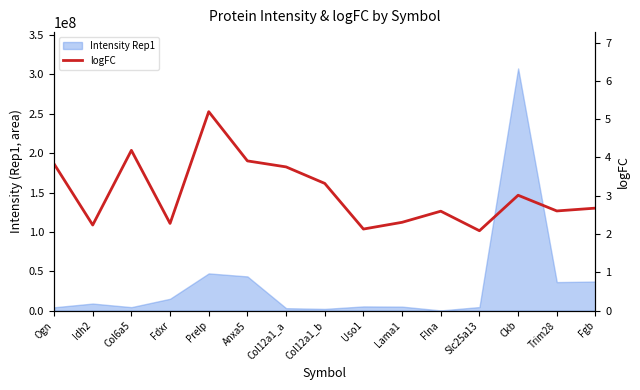

What is the difference between the maximum and minimum values?

3.1